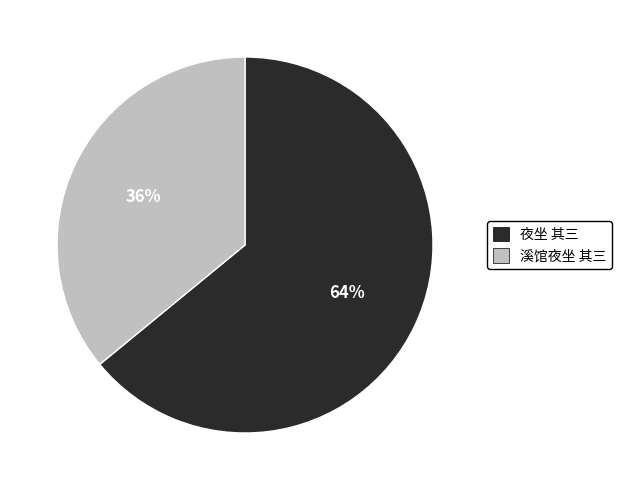

What percentage is the 溪馆夜坐 其三 slice, to the nearest percent?

36%